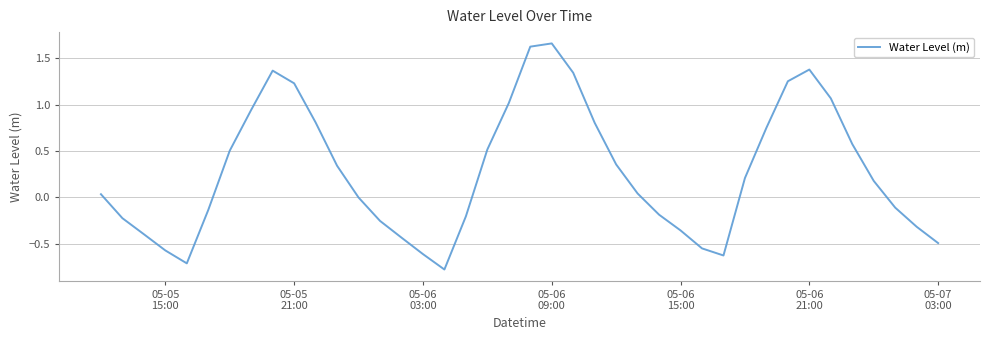

What is the difference between the maximum and minimum values?

2.4